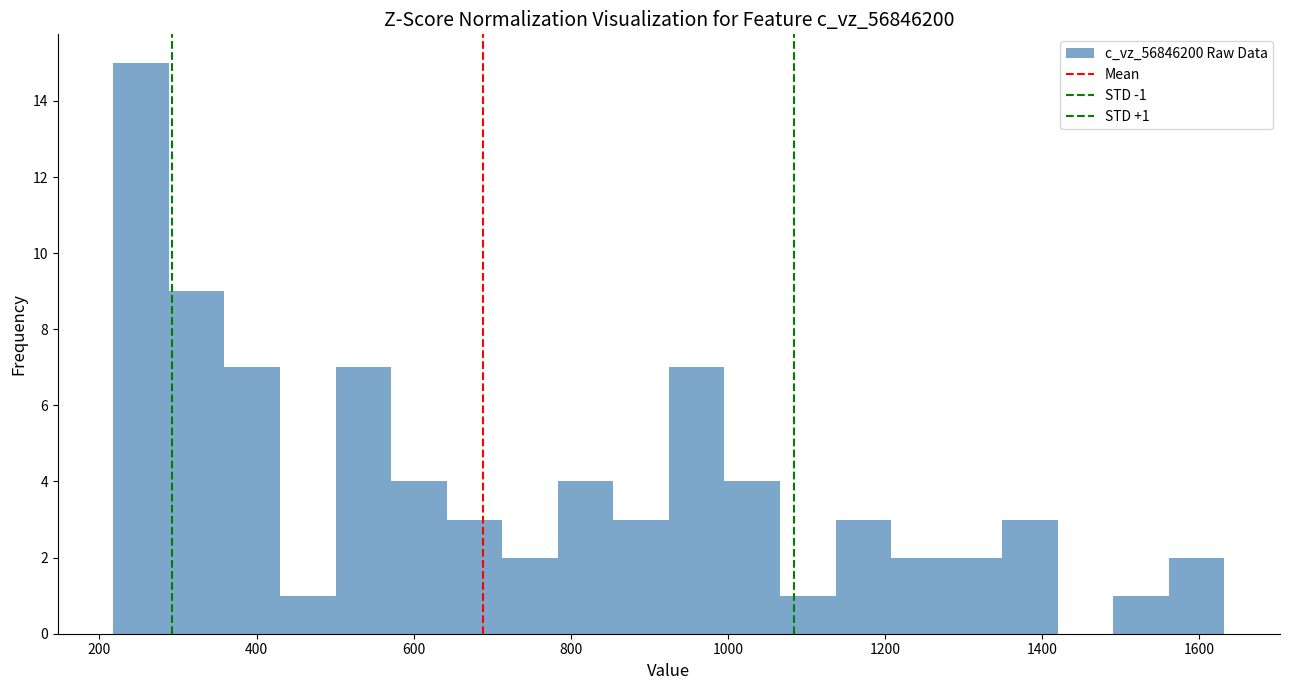

Read against the x-axis, roughly where is the centre of the tallest bar?

260